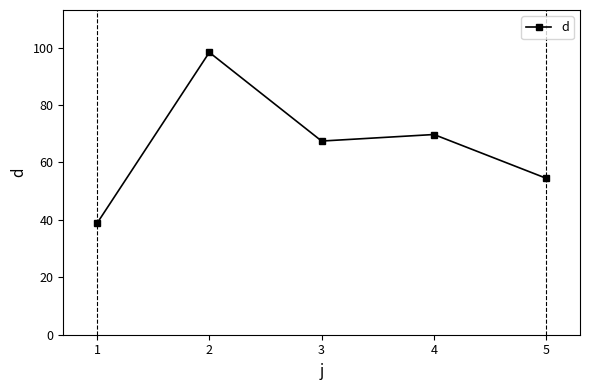

The value at 2 is 98.4. True or false?

True